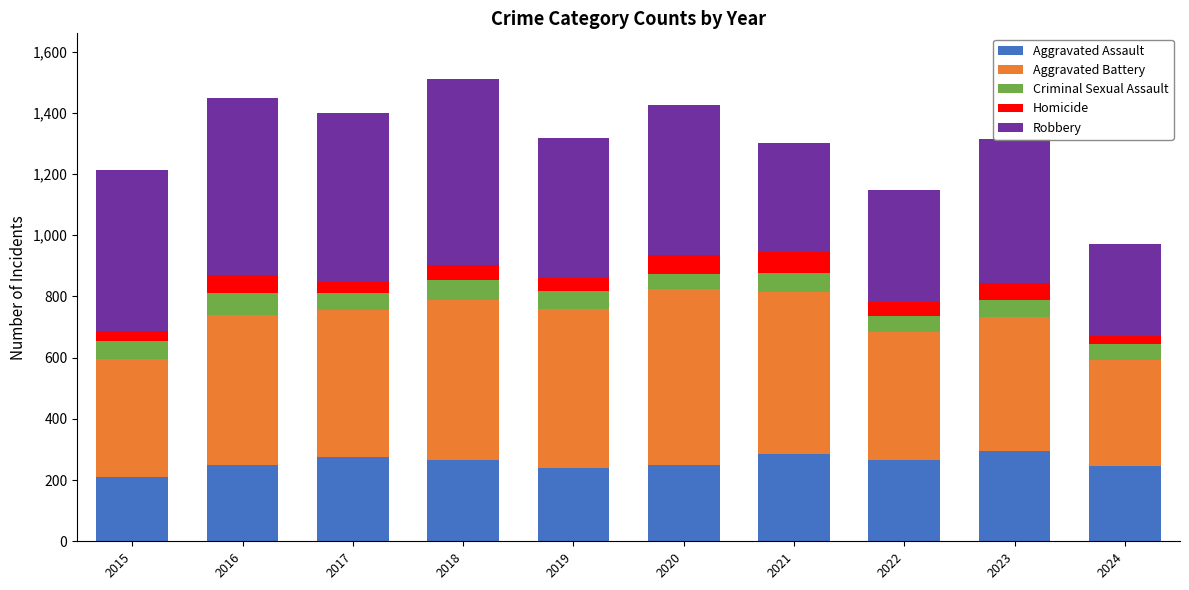

What is the total value across all series at 2020?

1426